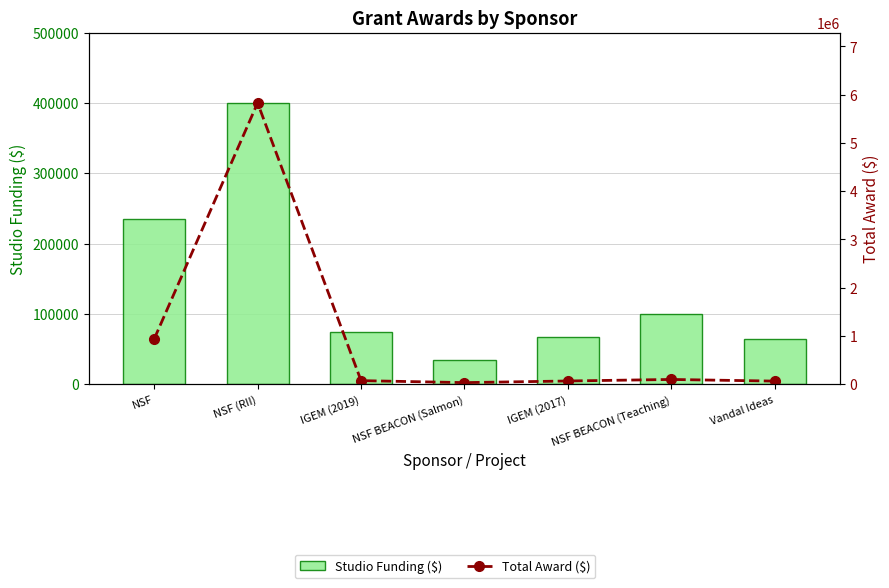

What is the label of the 1st bar from the right?

Vandal Ideas